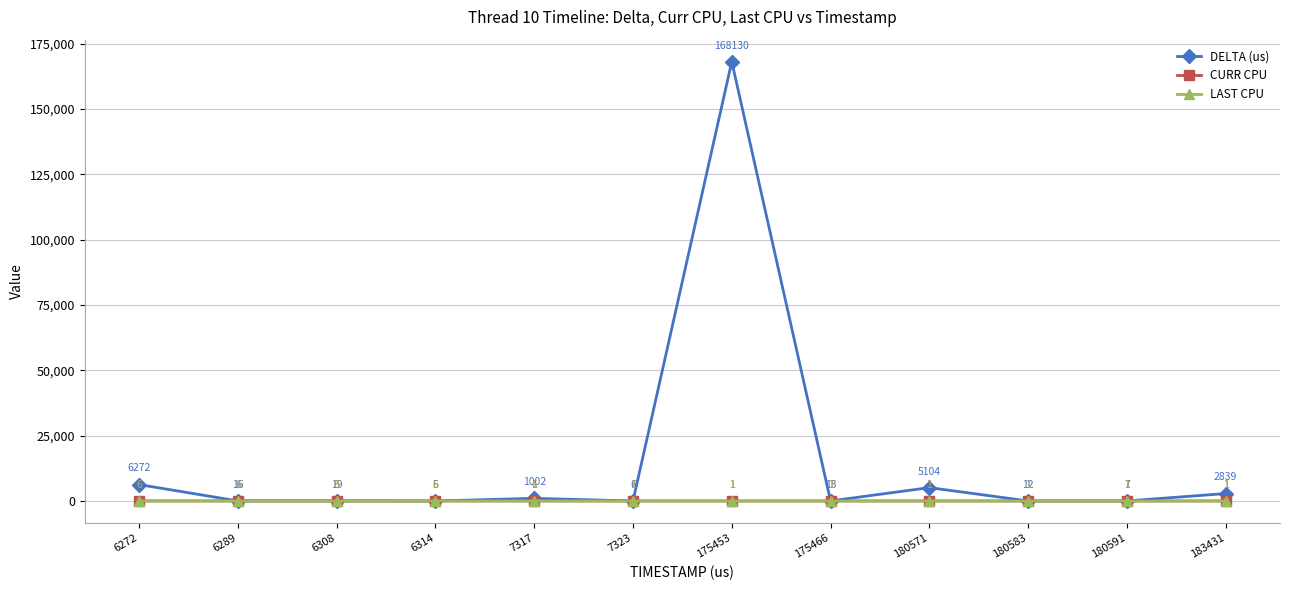

What is the difference between the maximum and minimum values in the LAST CPU series?

5